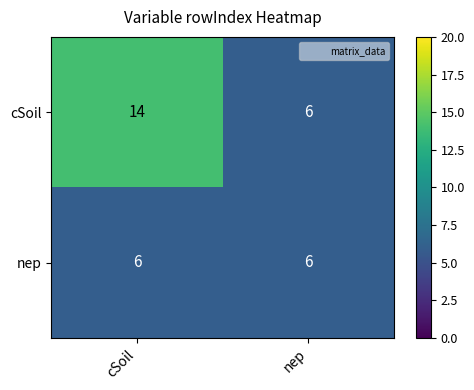

What is the difference between the maximum and minimum values in the cSoil series?

8